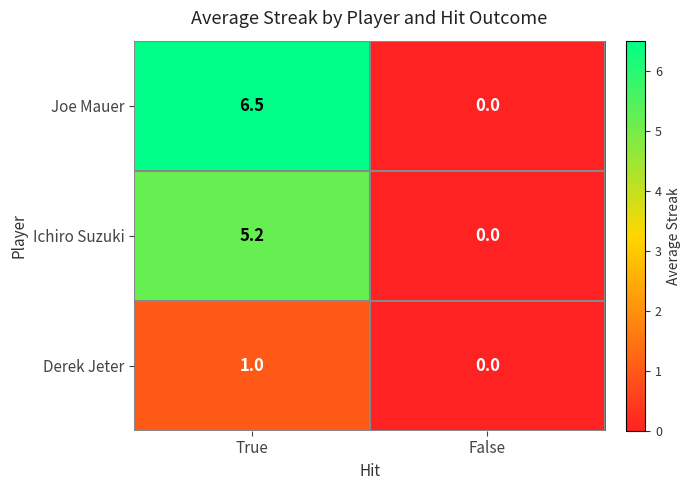

What value does the Ichiro Suzuki series have at True?

5.2